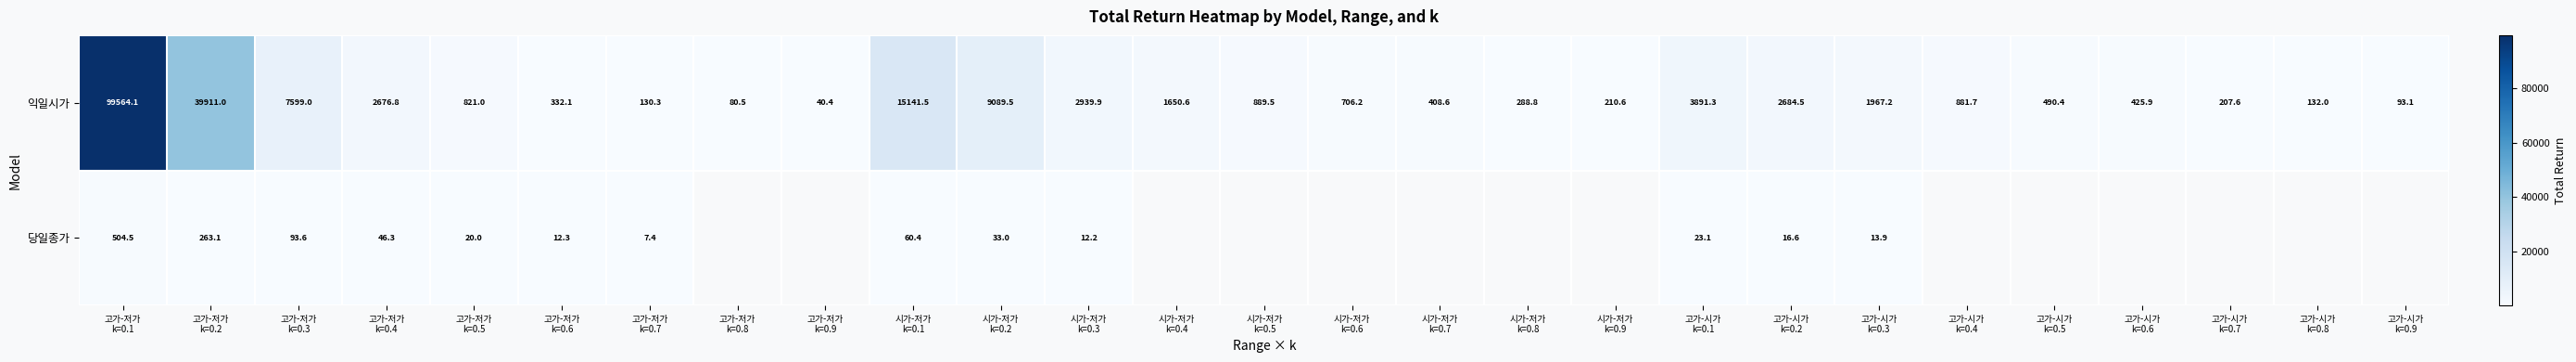

What is the difference between the maximum and minimum values in the 당일종가 series?

497.0